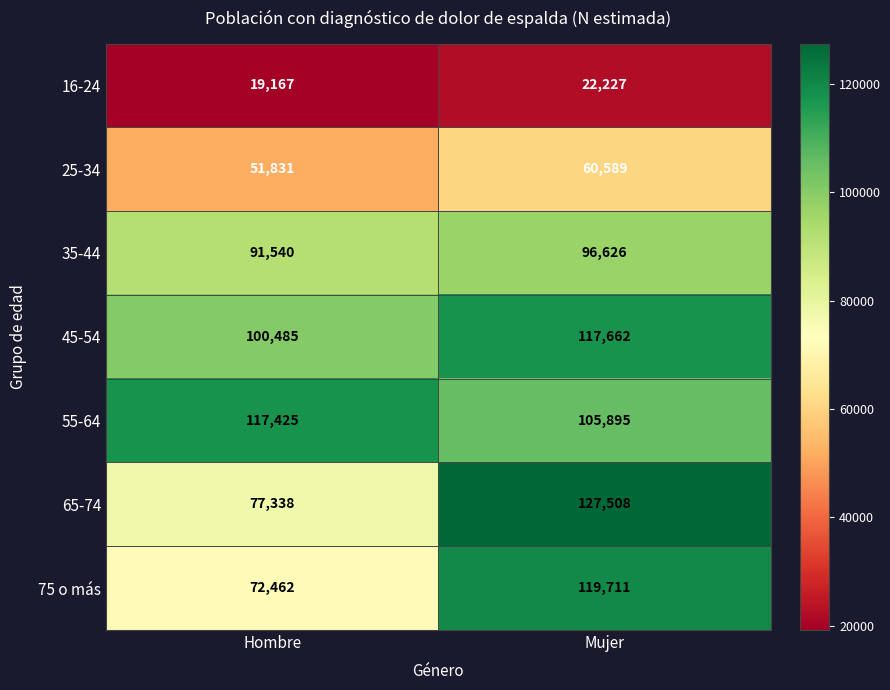

What is the smallest value displayed?

19167